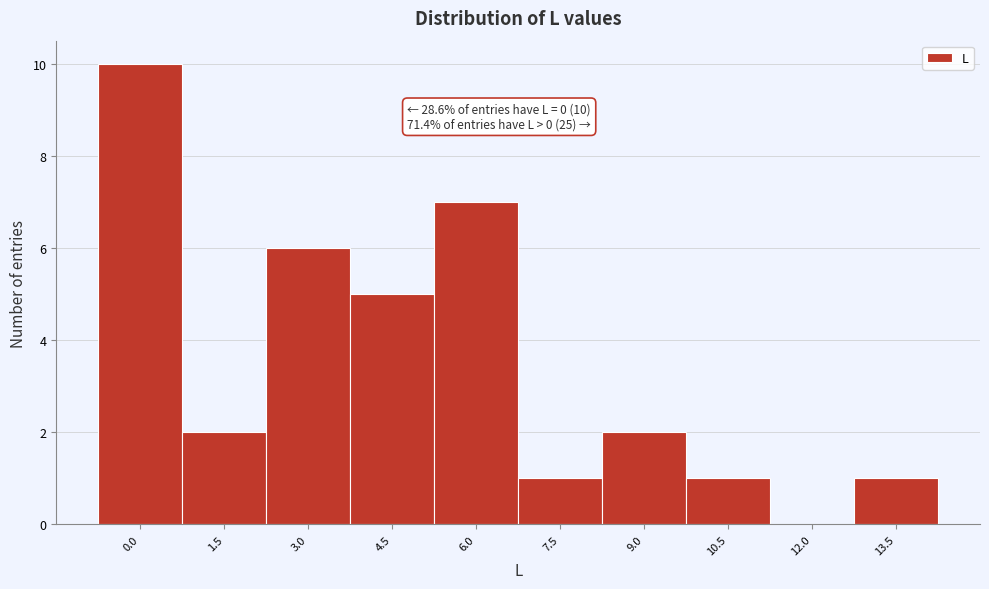

The chart shows a value of 1 at 7.5. True or false?

True